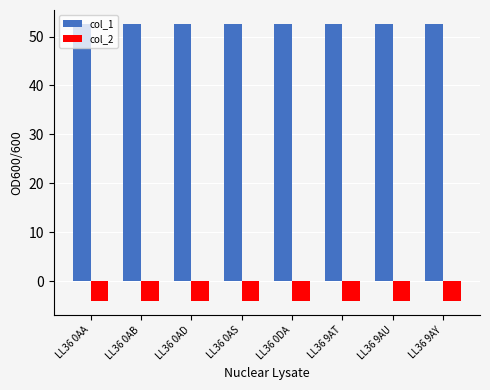

Count the col_1 values in the range 52 to 53.

8